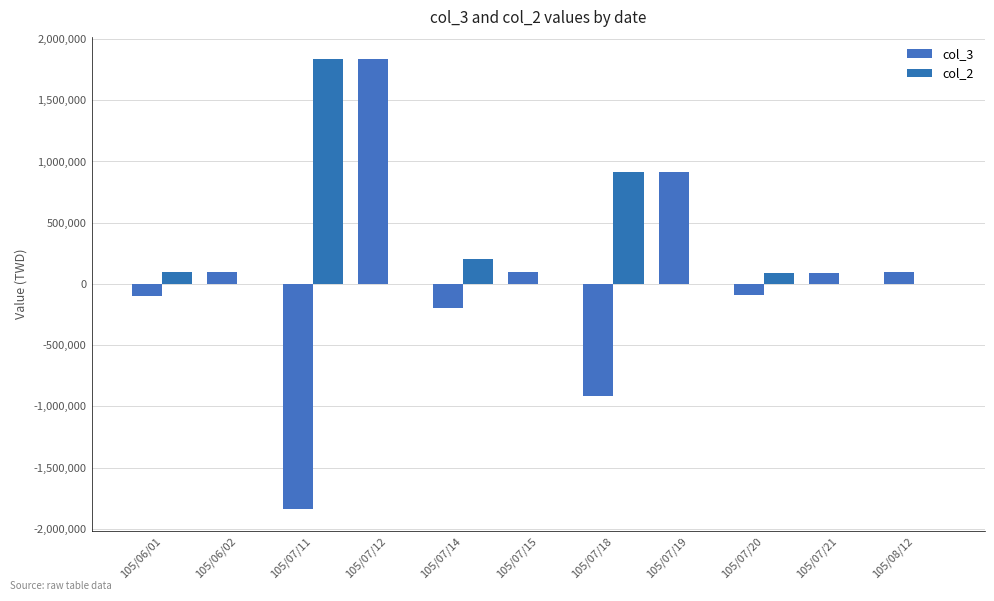

Is the value of col_2 at 105/07/21 greater than the value of col_3 at 105/07/12?

No